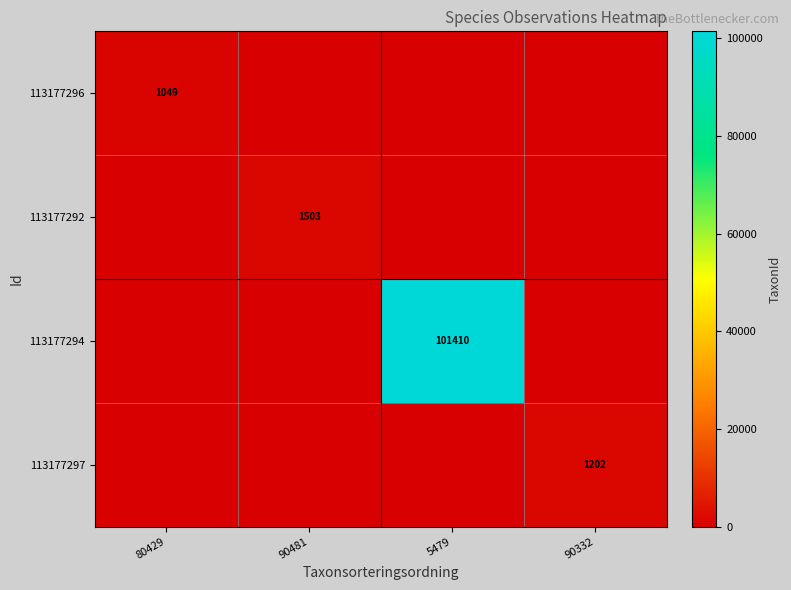

Is it true that 113177296 equals 1049 at 80429?

True